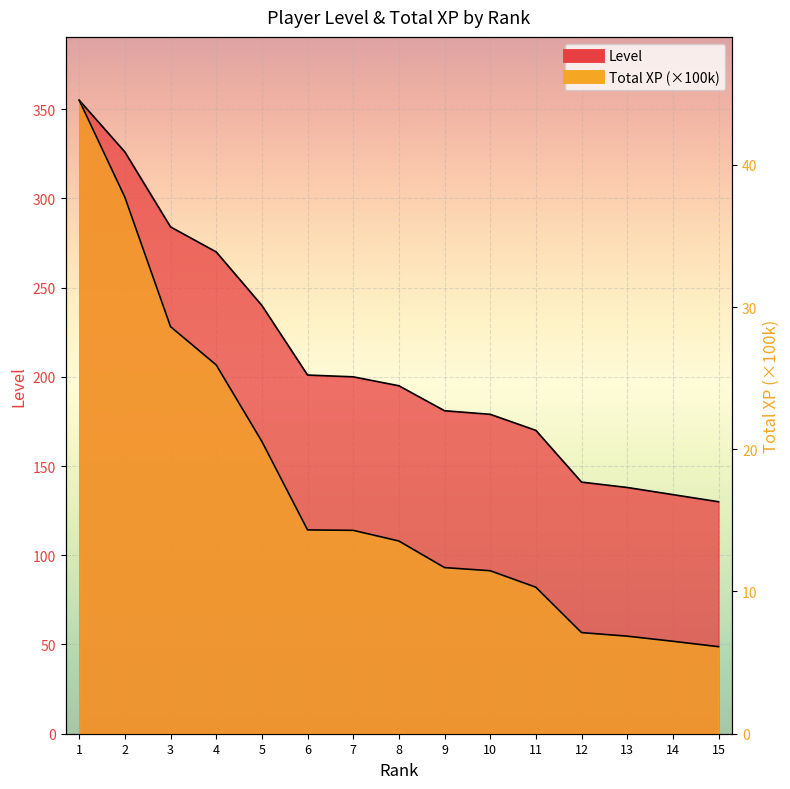

The Level series shows 46.8 at 11. True or false?

False